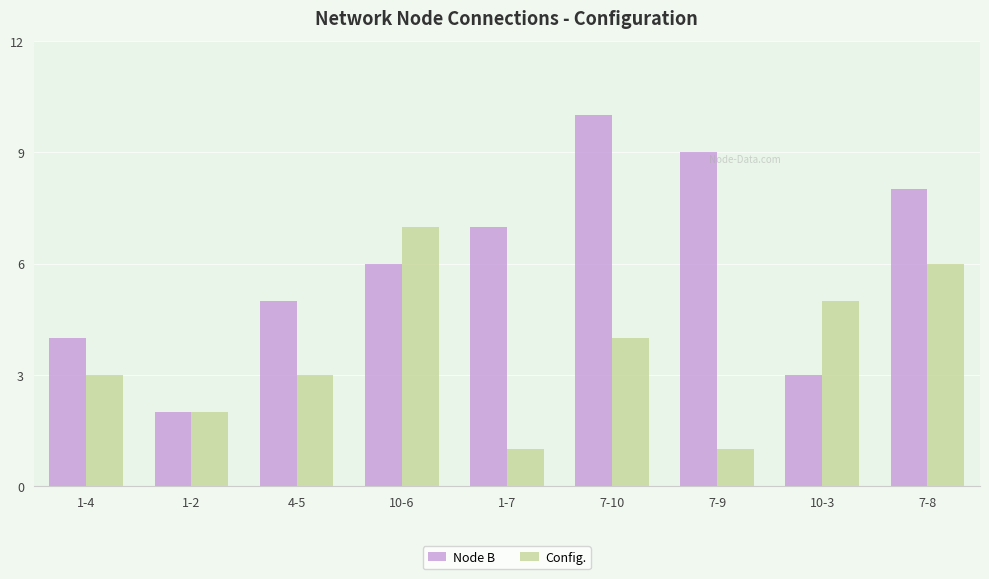

How many Node B values are between 4 and 8?

5